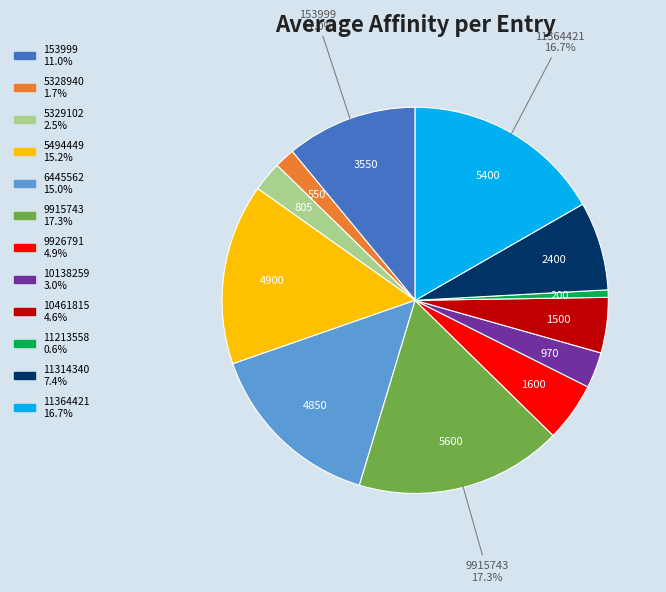

Is there a majority slice in this chart?

No